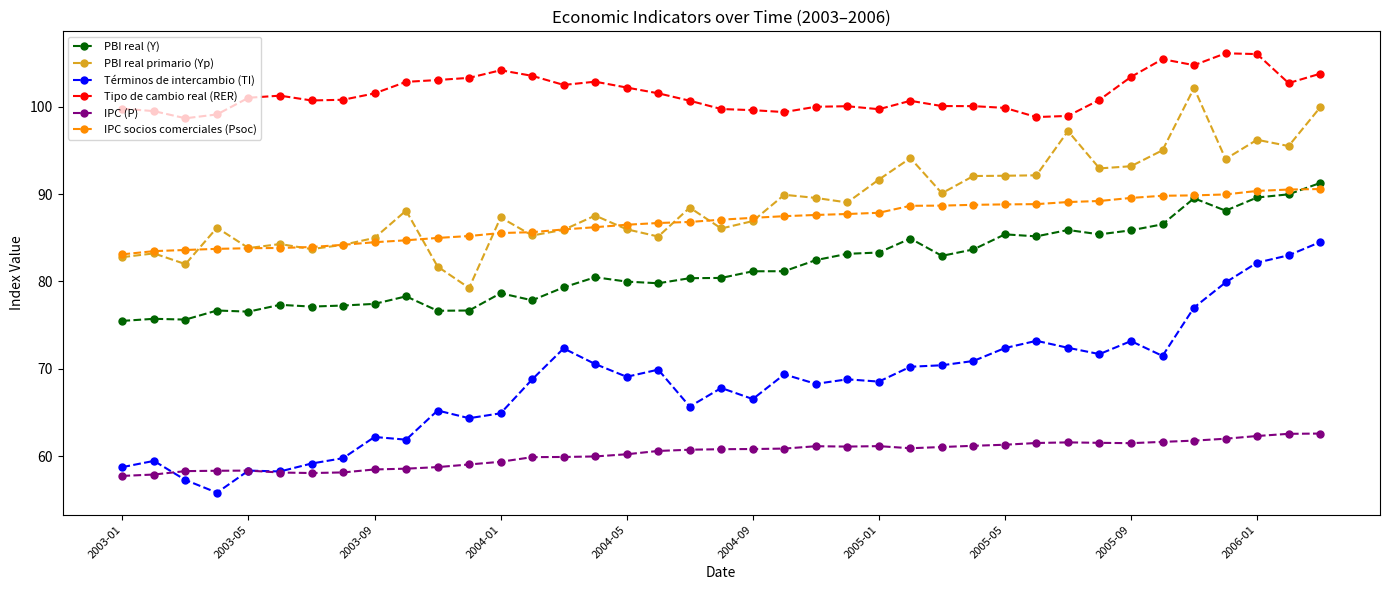

True or false: PBI real primario (Yp) has more than 0 interior local peaks.

True